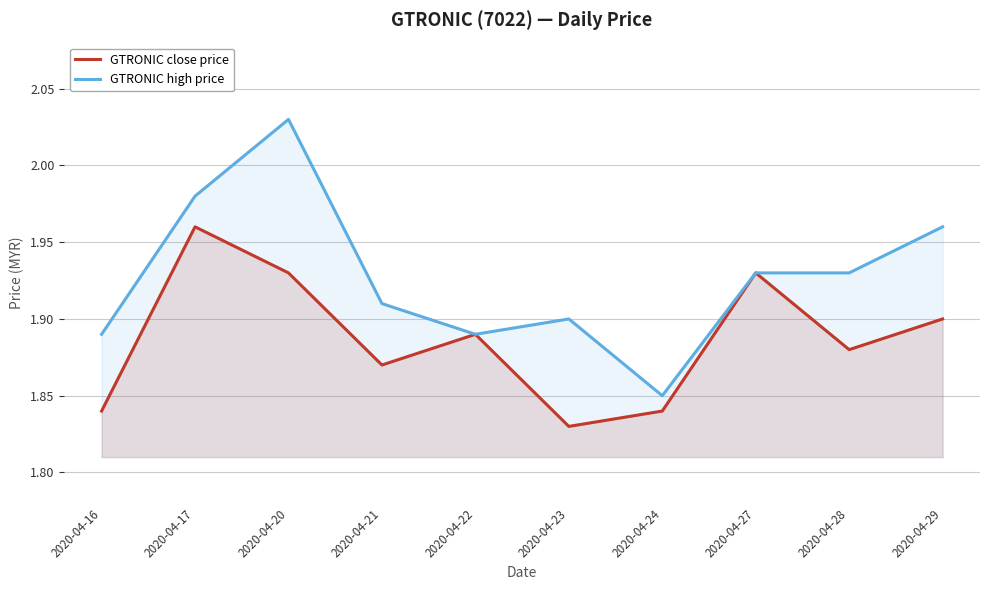

At which category does GTRONIC high price reach its first local valley?

2020-04-22